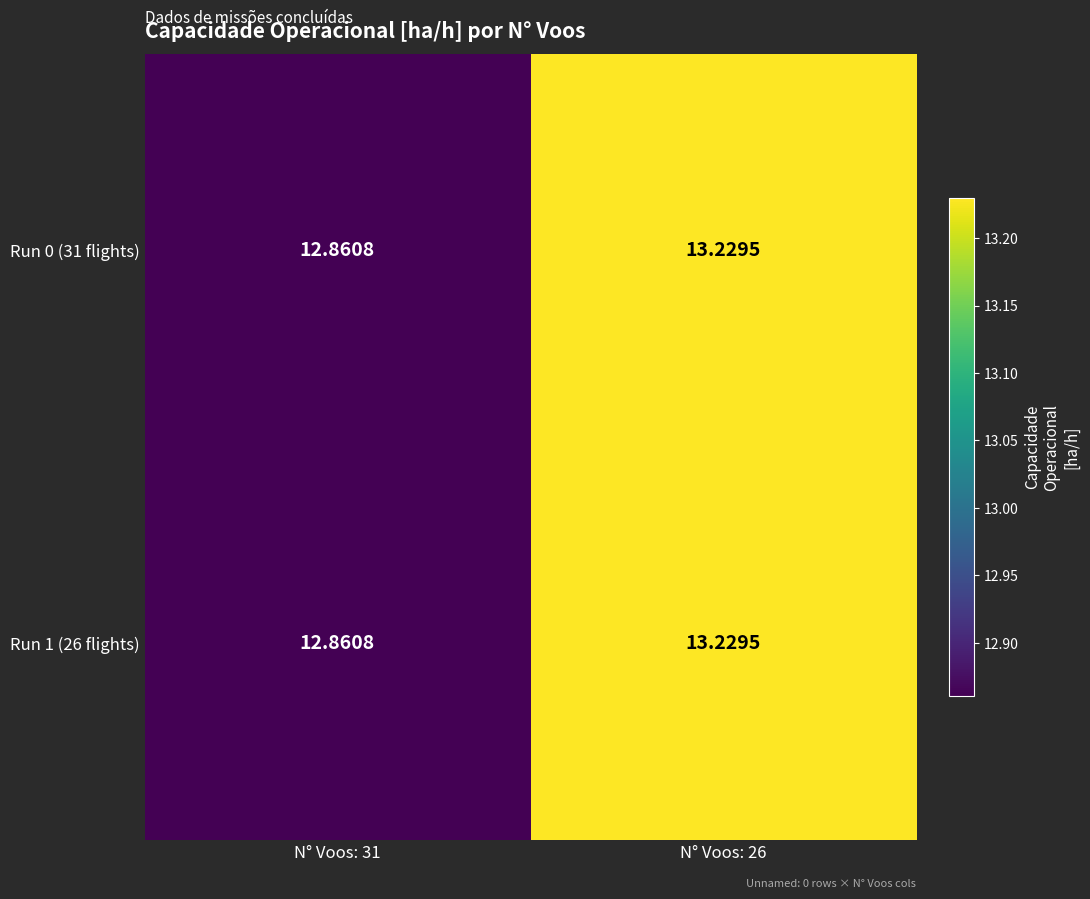

Is the value of Run 1 (26 flights) at N° Voos: 31 greater than the value of Run 0 (31 flights) at N° Voos: 26?

No